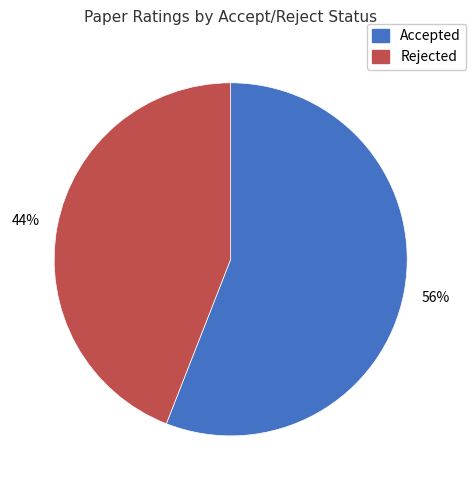

To the nearest percent, what is the average slice percentage?

50%